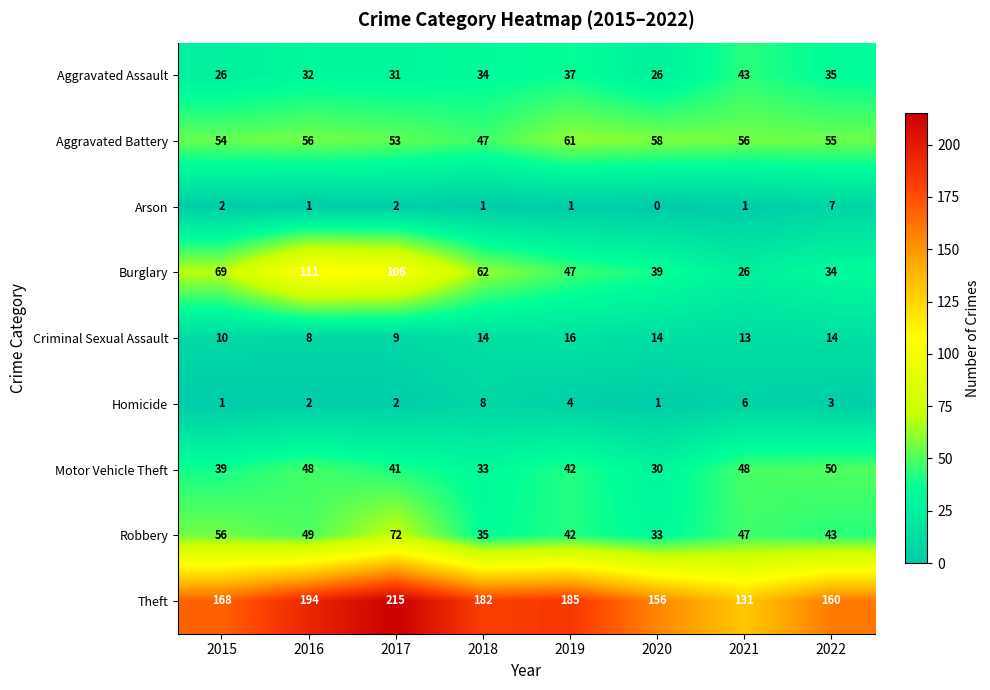

How many distinct data groups are displayed?

9